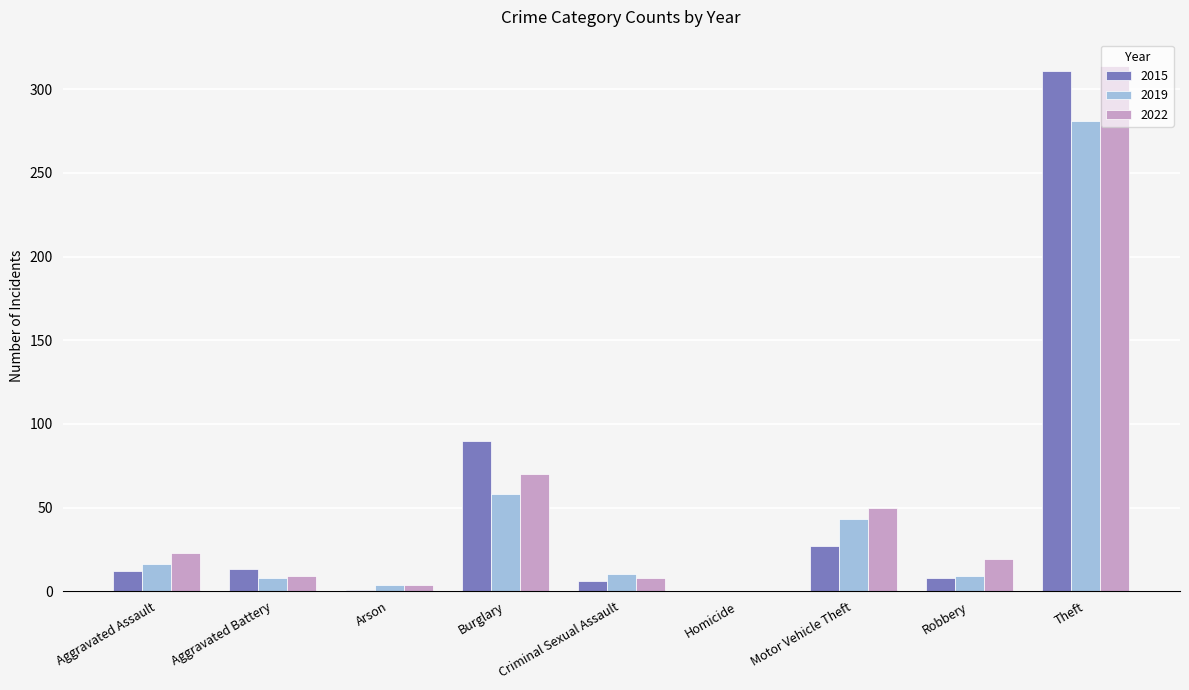

What are all the series names shown in the legend?

2015, 2019, 2022